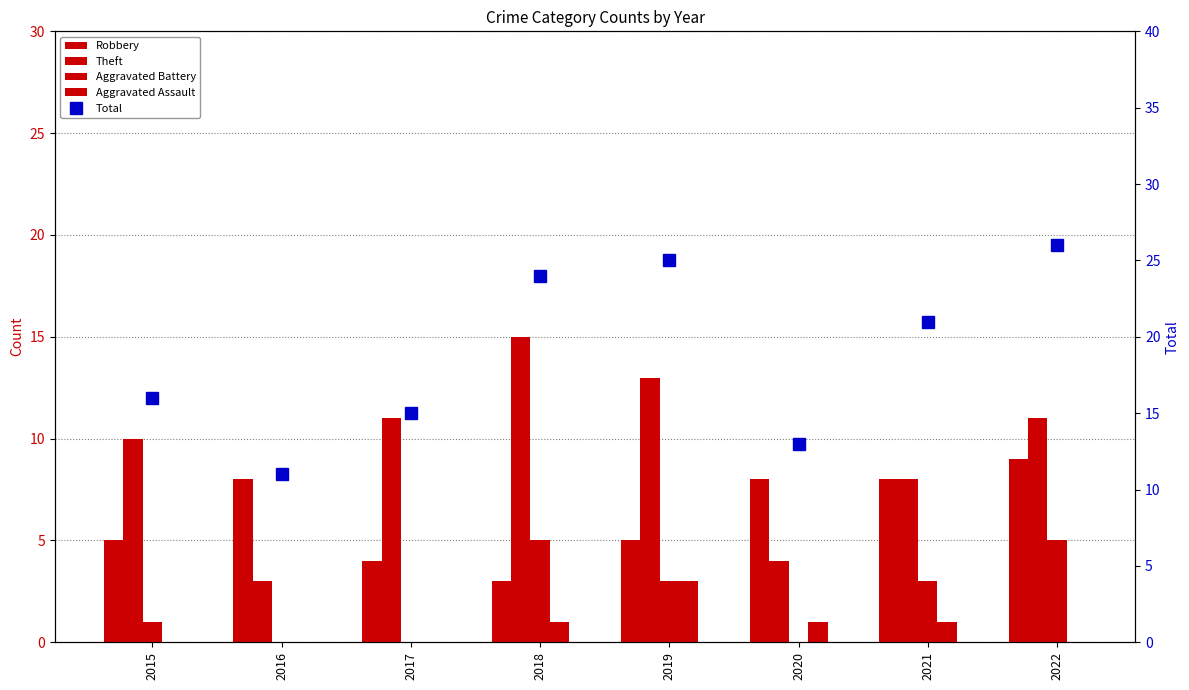

Does the chart contain any negative values?

No